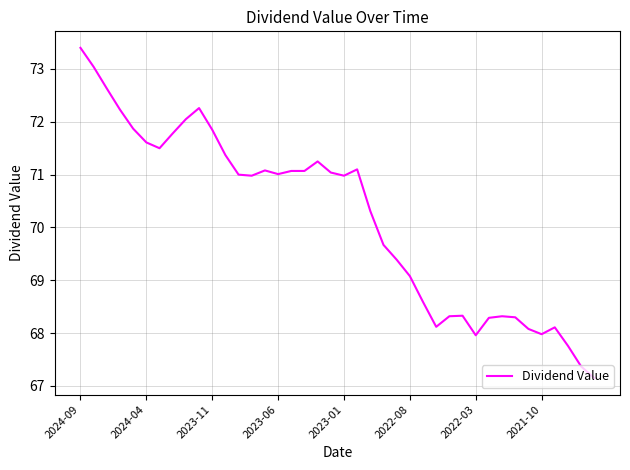

True or false: the data has more than 1 interior local peaks.

True